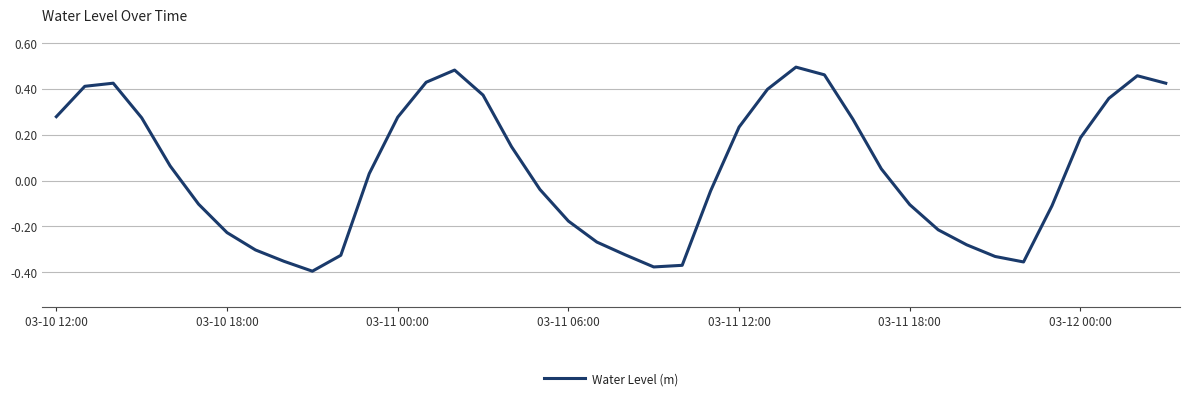

What is the difference between the maximum and minimum values?

0.9